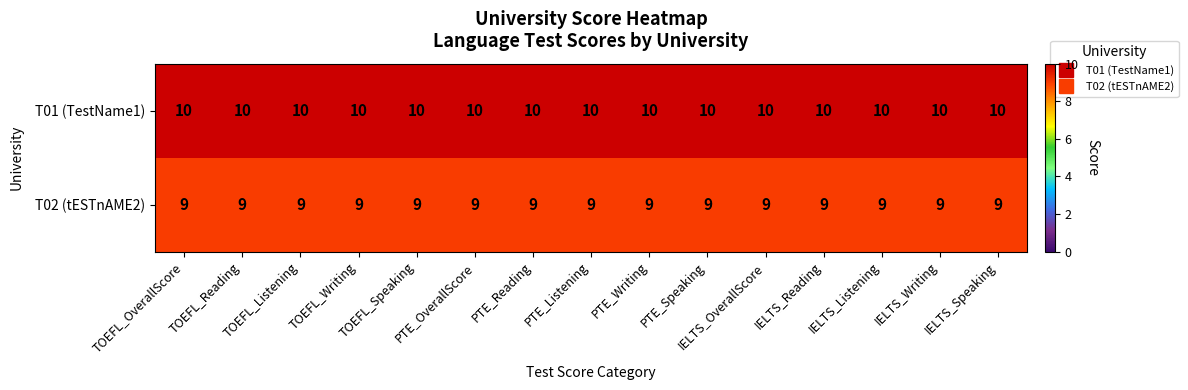

What is the total value across all series at PTE_Listening?

19